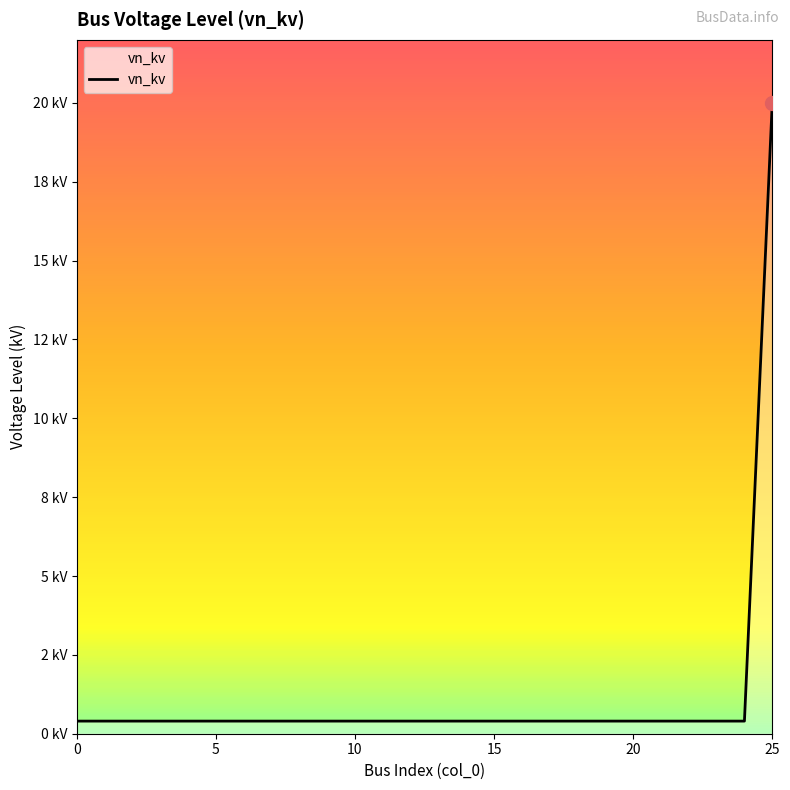

What is the label of the 7th point from the right?

19